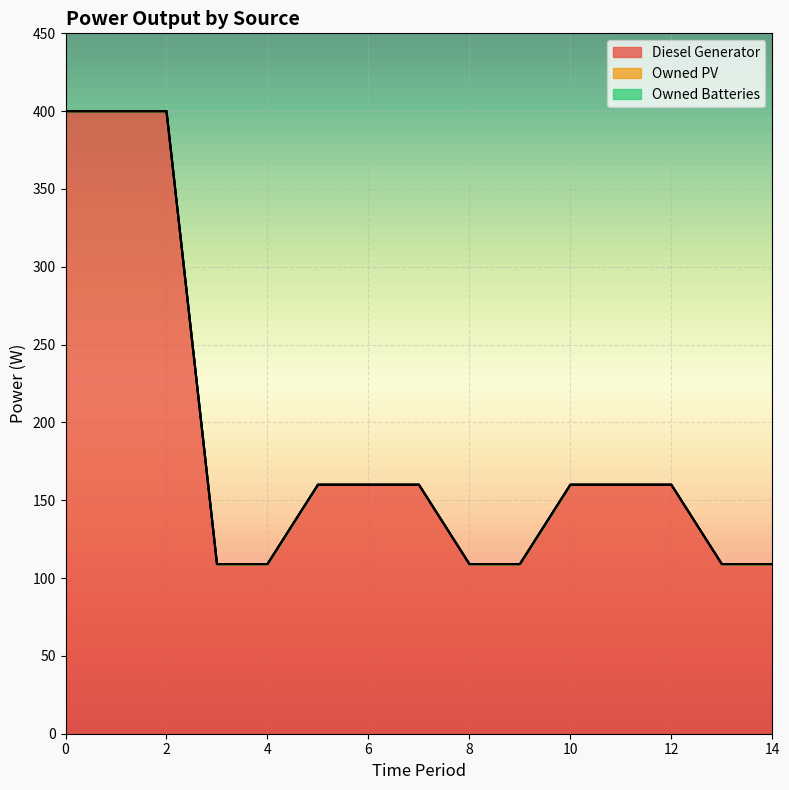

Which series has the widest spread of values?

Diesel Generator